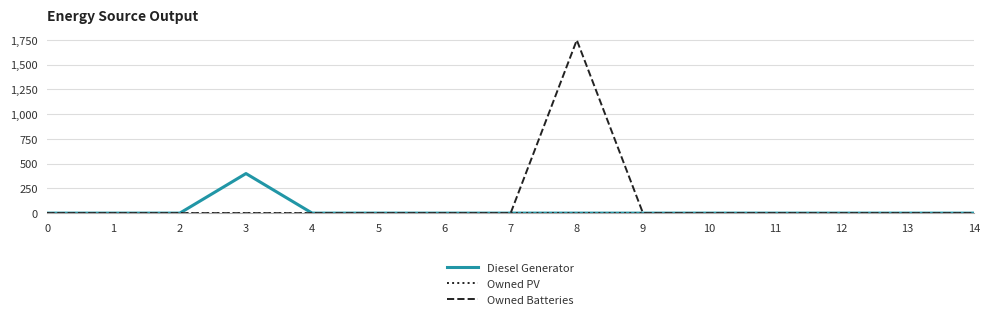

True or false: Owned Batteries and Owned PV cross at least once.

False